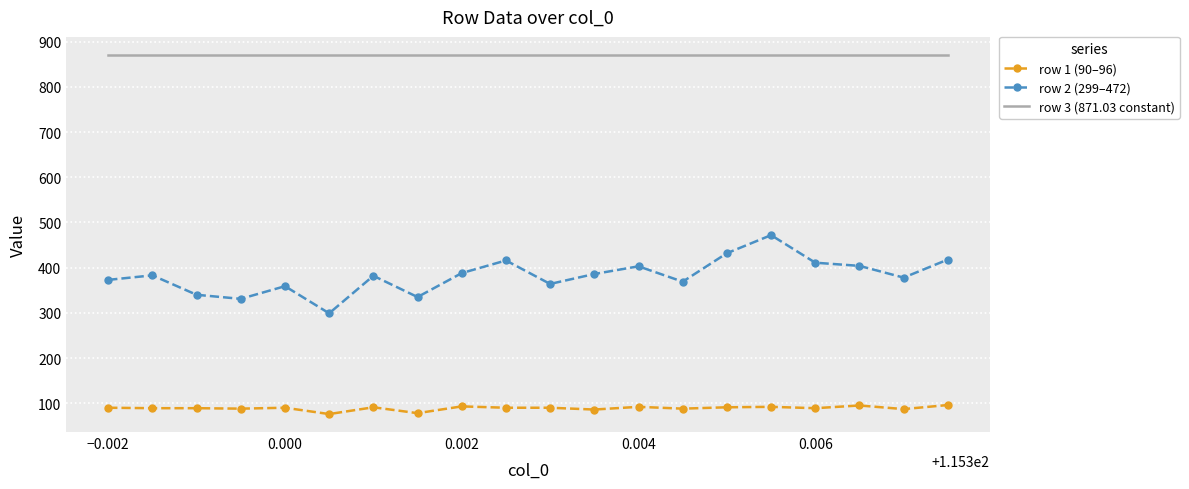

What is the minimum value for row 2 (299–472)?

299.0